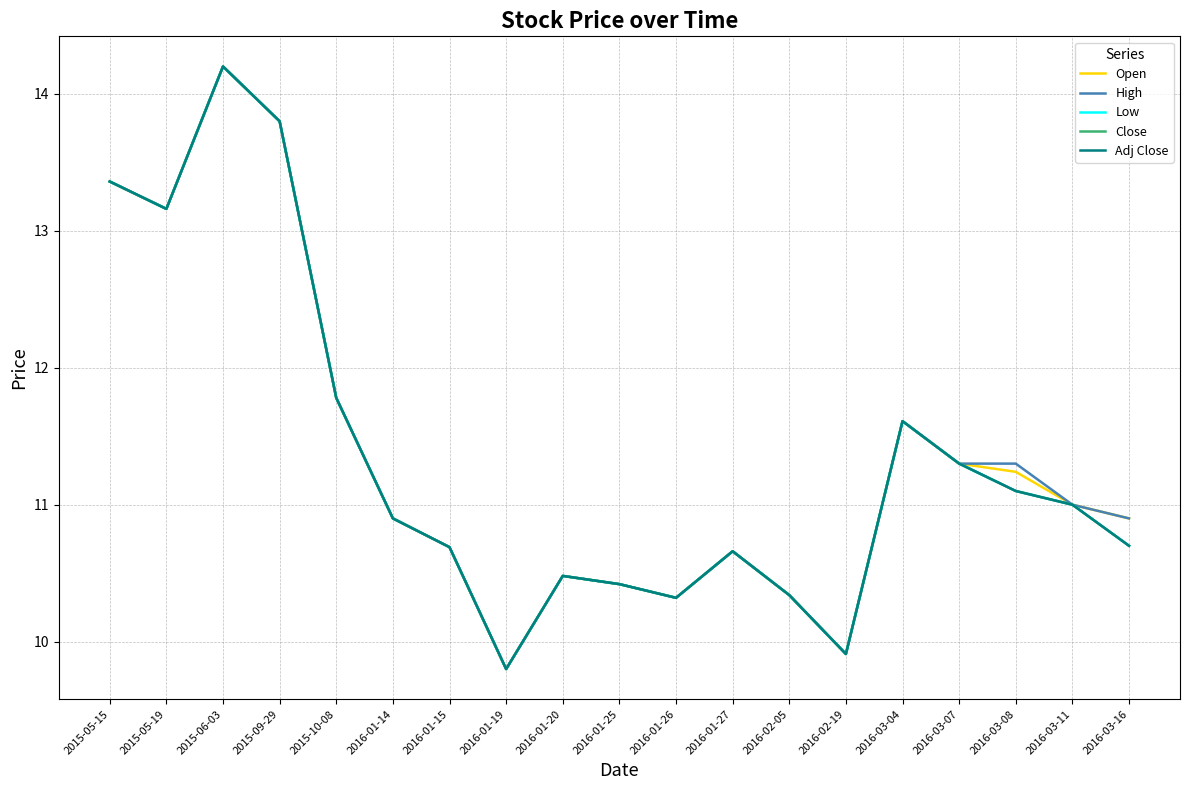

Rank the series at 2015-09-29 from highest to lowest value.

Open, High, Low, Close, Adj Close